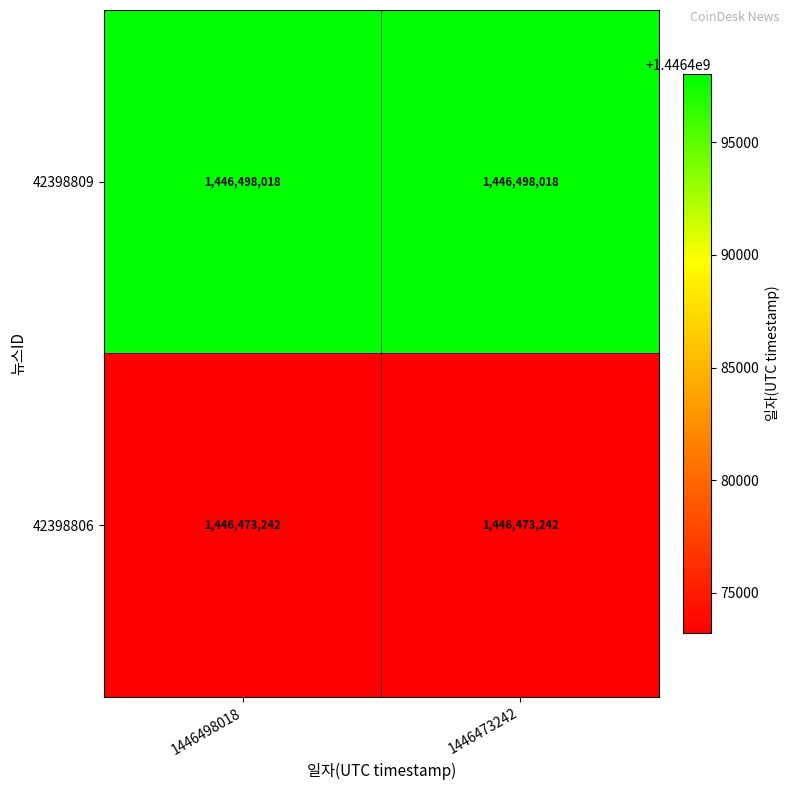

What is the difference between the highest and lowest values at 1446473242?

24776